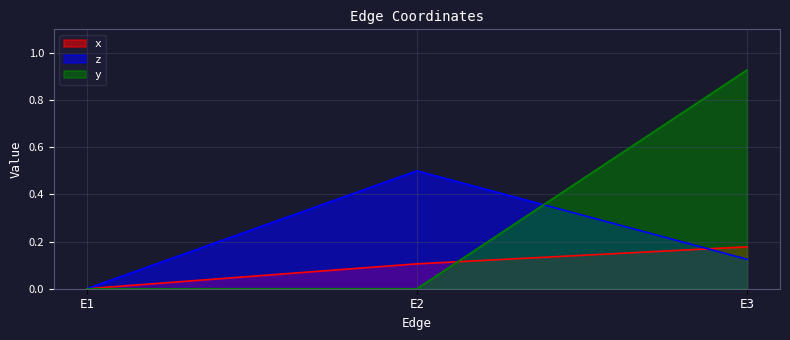

How many data points in y are above 0?

1